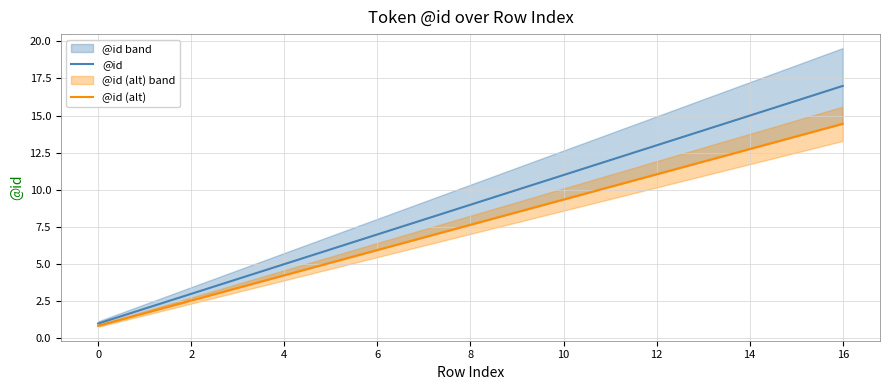

Which category has the lowest value in the @id series?

0